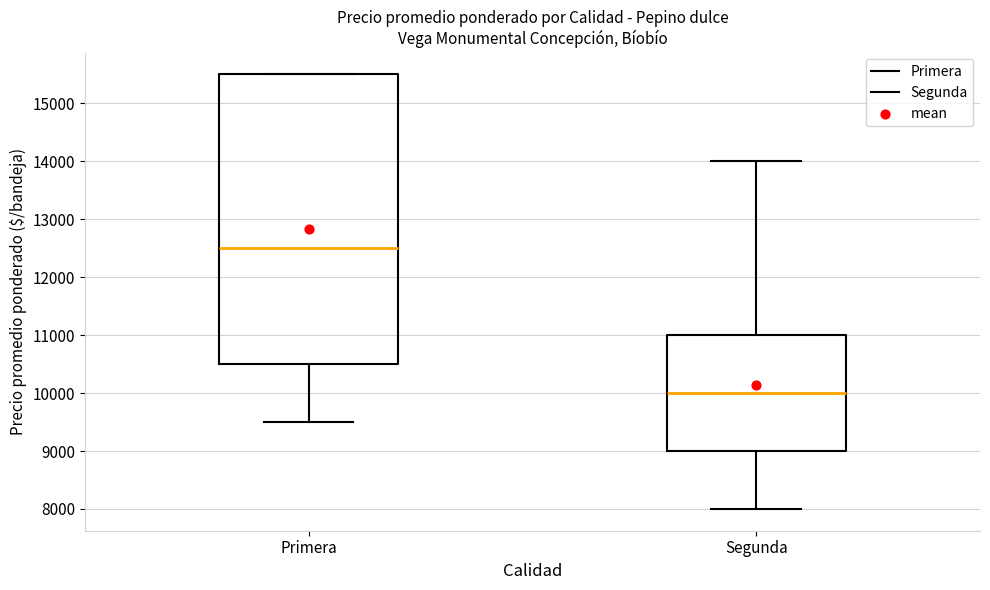

Comparing the boxes themselves (not the whiskers), which one is the tallest?

Primera